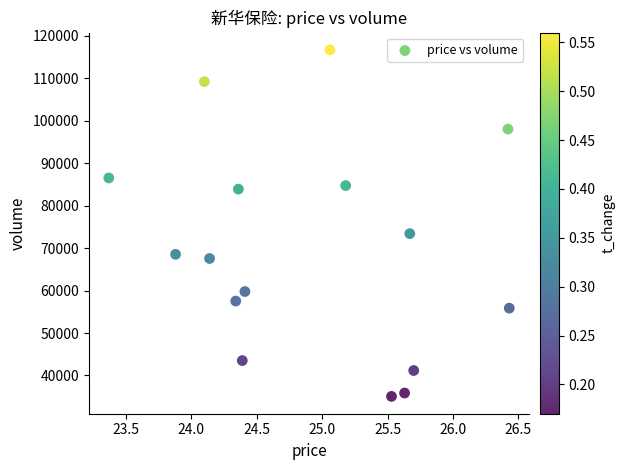

What Y value in the scatter plot is closest to 75887?

73419